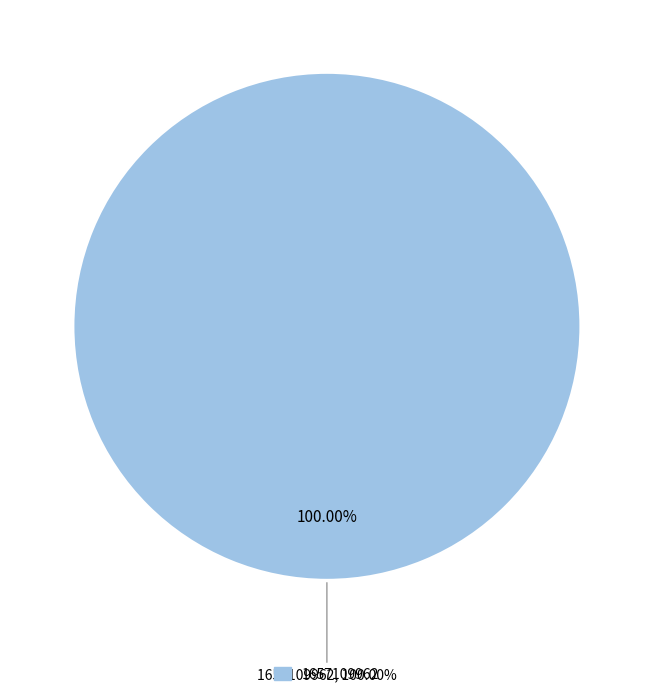

To the nearest percent, what percentage of the pie is 1657109962?

100%